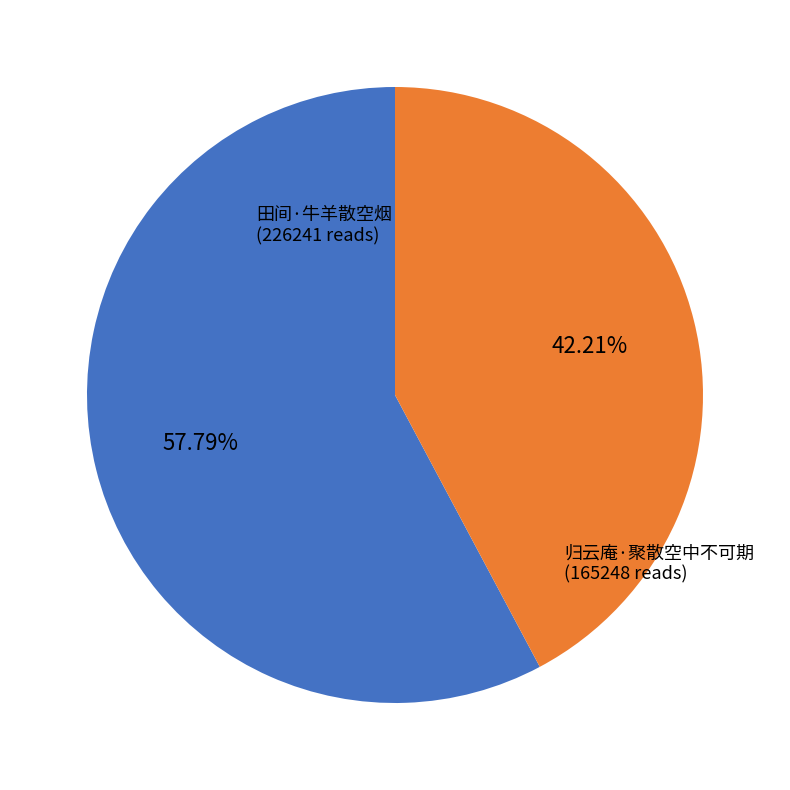

To the nearest percent, what percentage of the pie is 归云庵·聚散空中不可期?

42%